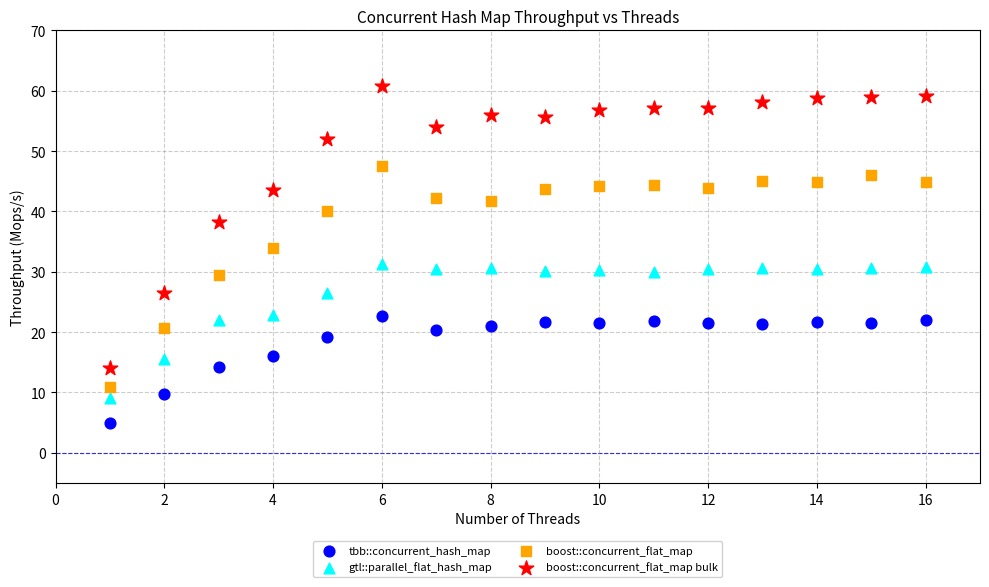

Which series contains the highest Y value?

boost::concurrent_flat_map bulk